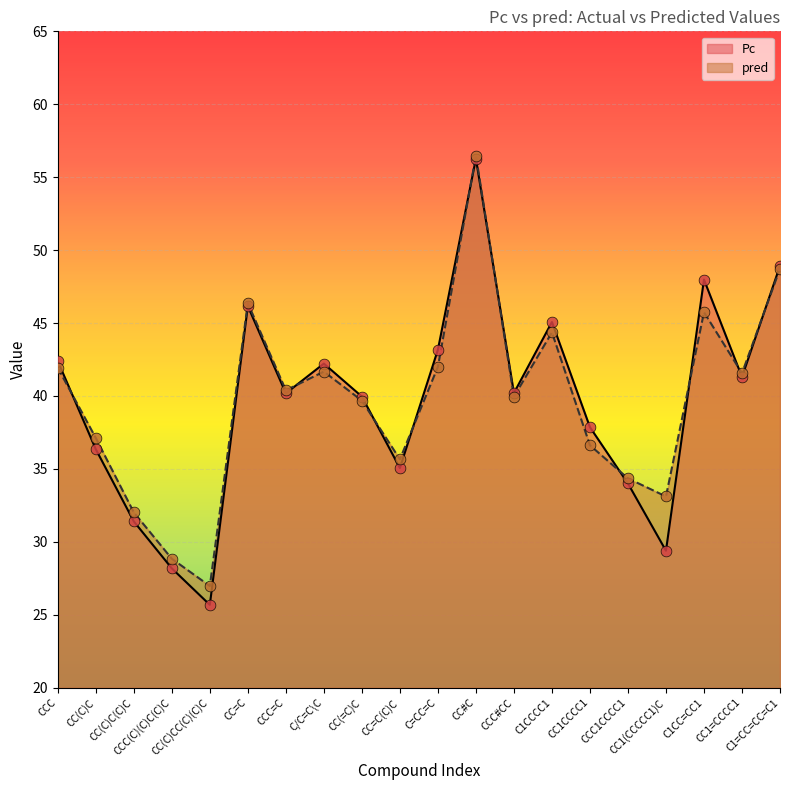

Is the value of Pc at CC#C greater than the value of pred at CC(C)C?

Yes